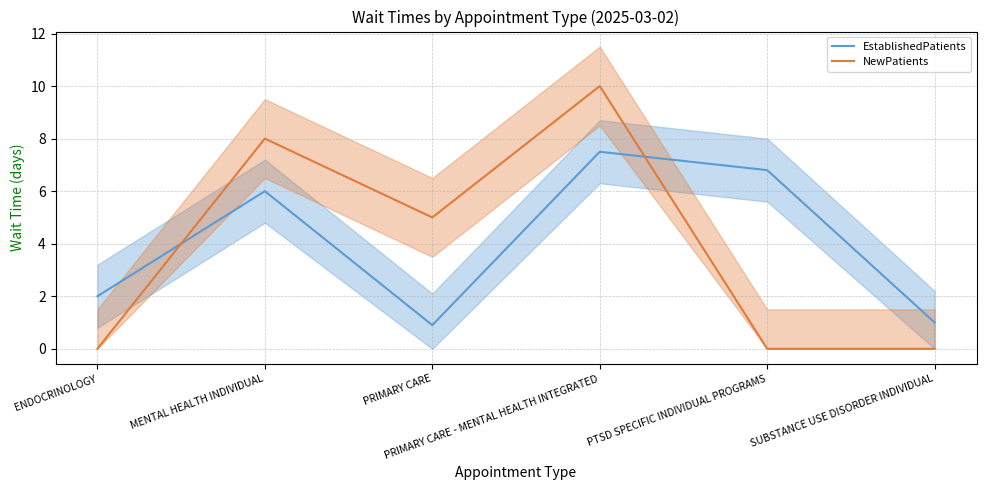

What is the average value of the NewPatients series?

3.8